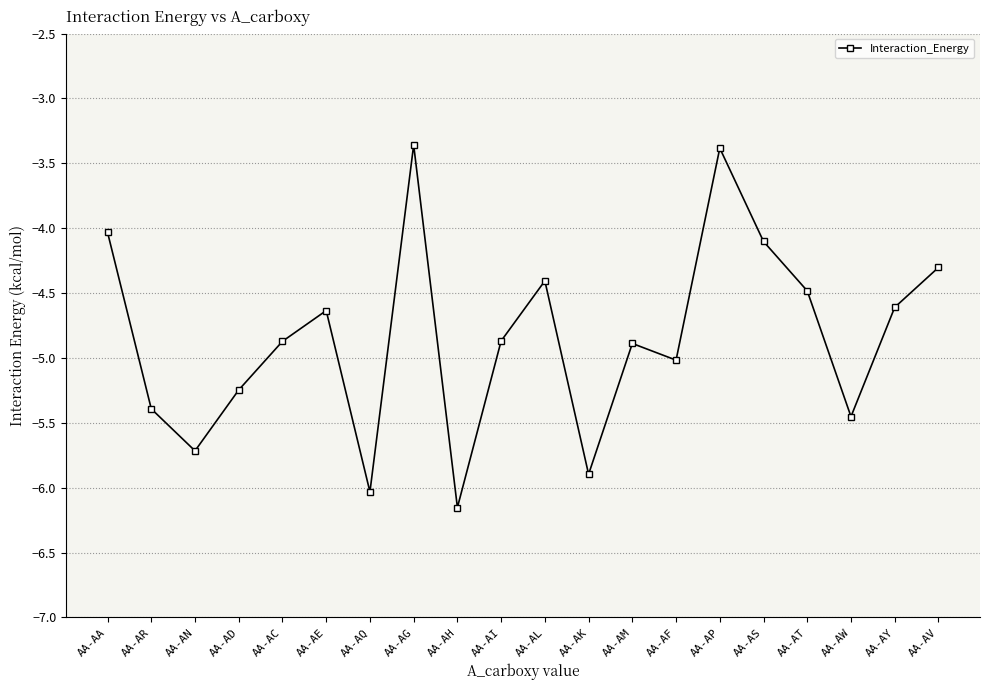

How many series are shown in this chart?

1